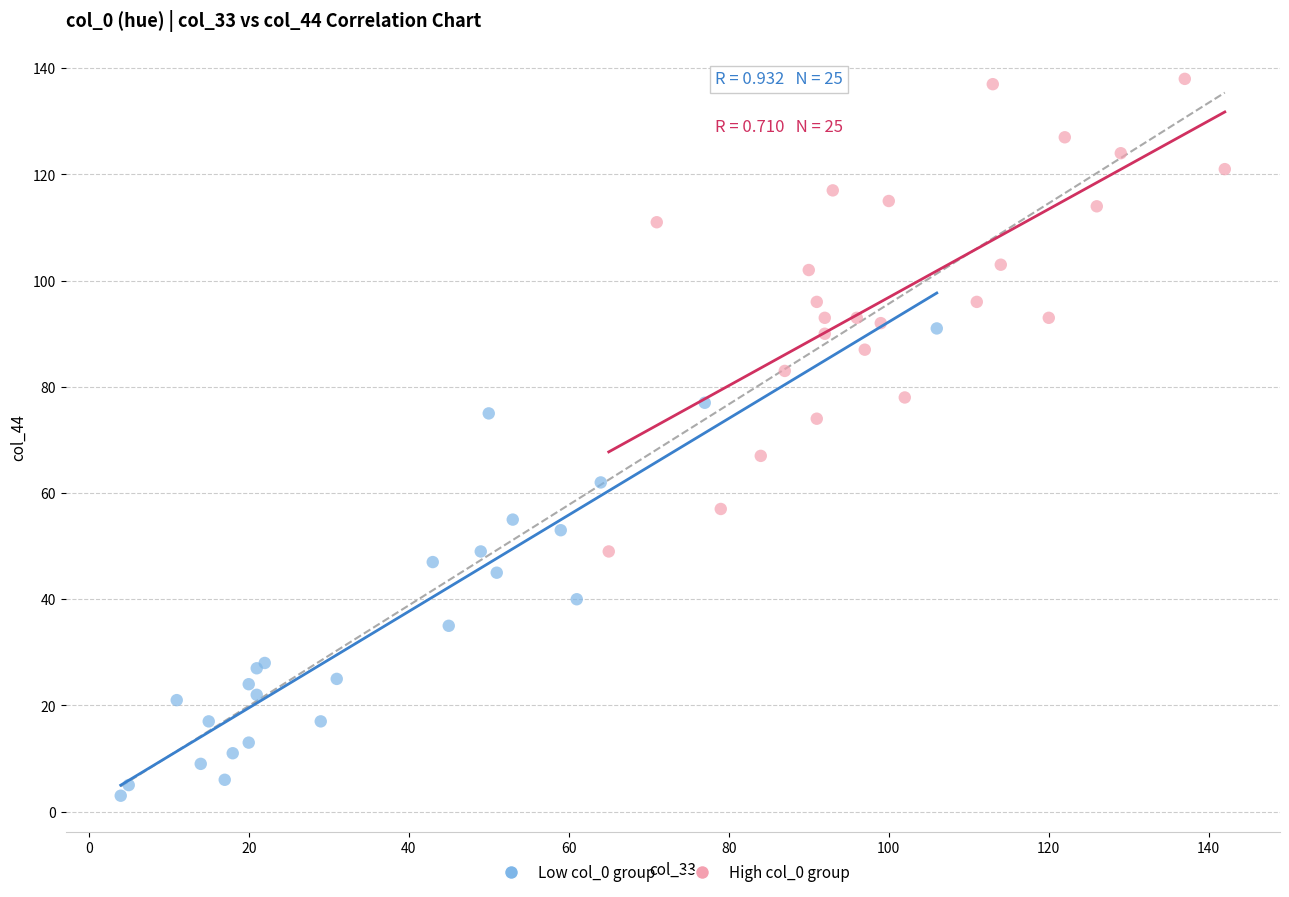

What are all the series names shown in the legend?

Low col_0 group, High col_0 group